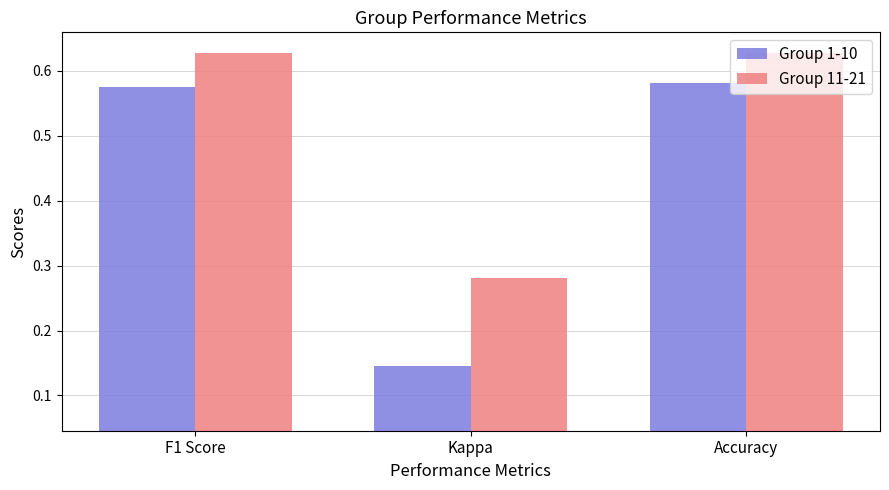

What is the total value across all series at Kappa?

0.4